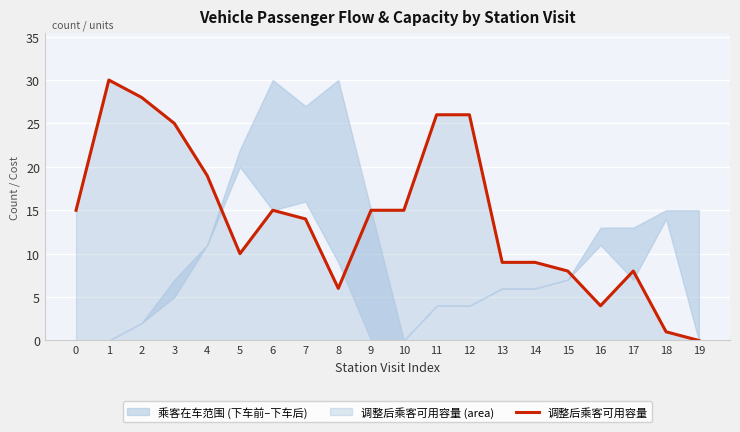

Between 5 and 16, which is larger?

5